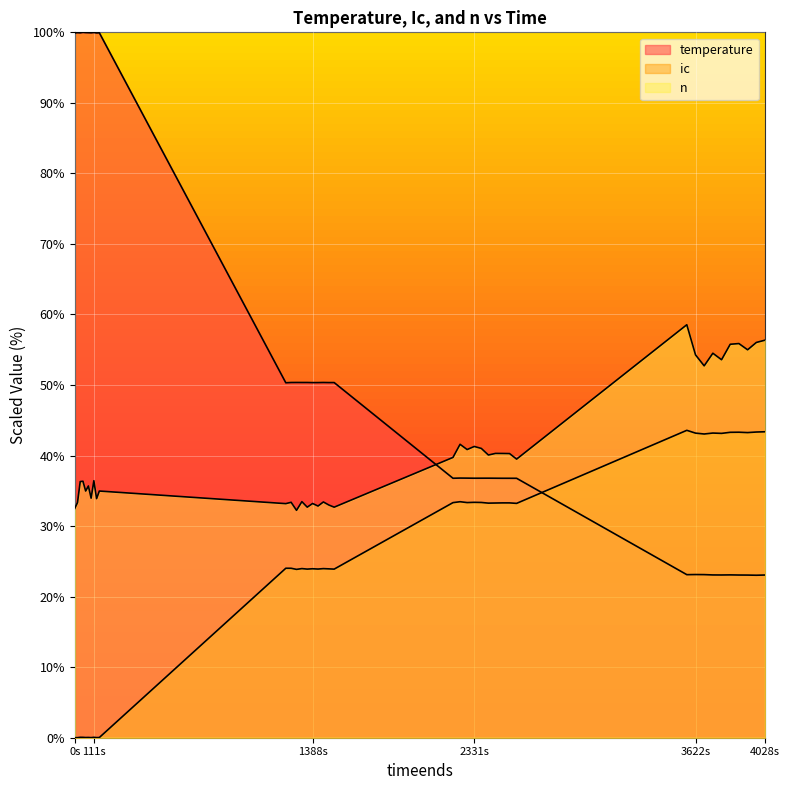

How many lines are shown in the chart?

3